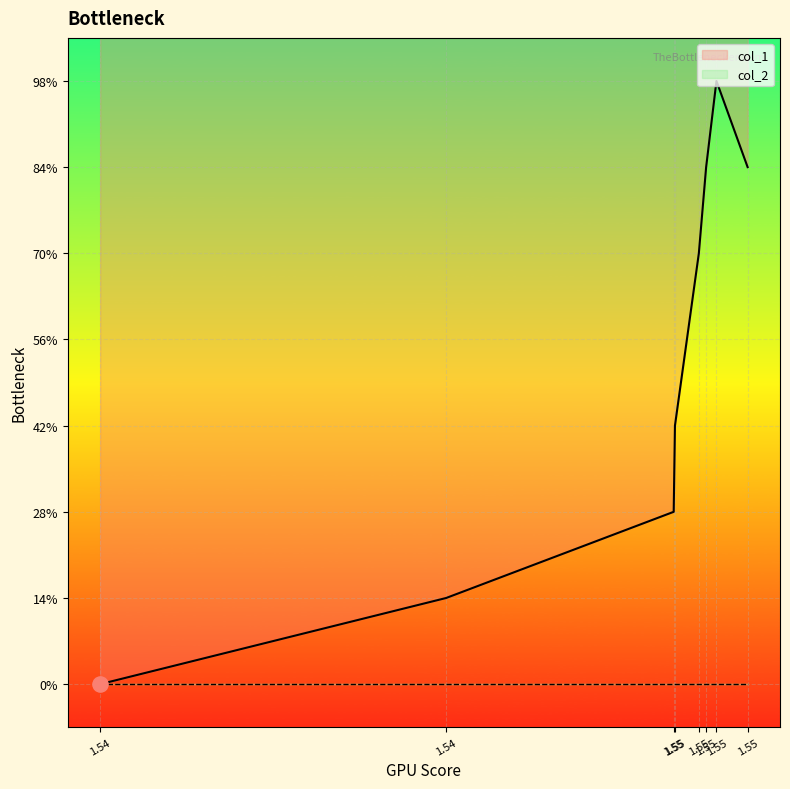

Which has a higher value, 1.54 or 1.55?

1.55